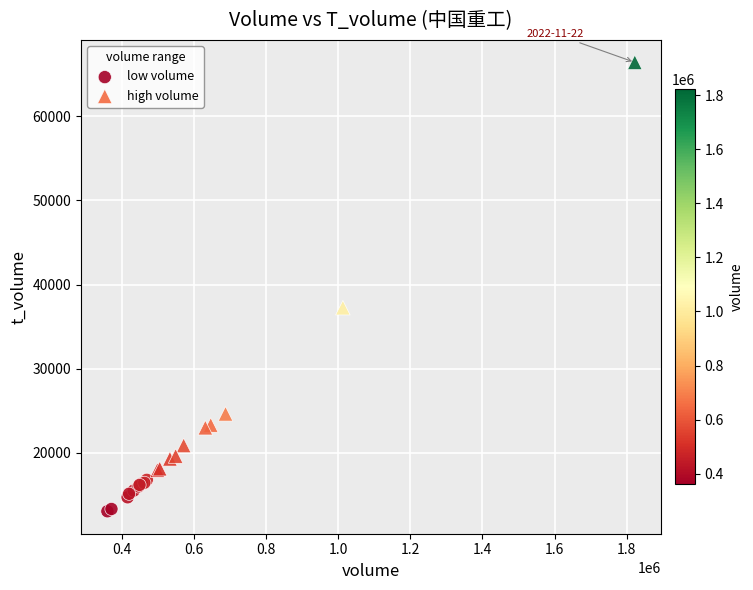

Which series contains the highest Y value?

high volume